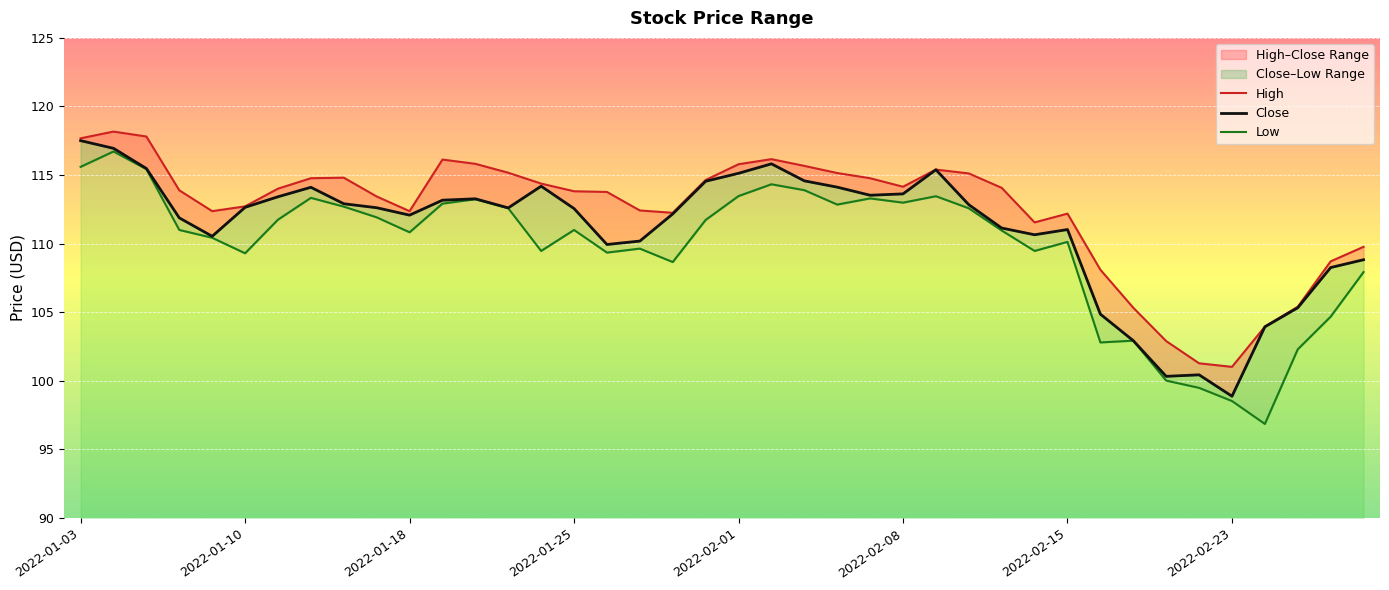

Between 2022-02-01 and 27, which series saw the biggest shift?

High